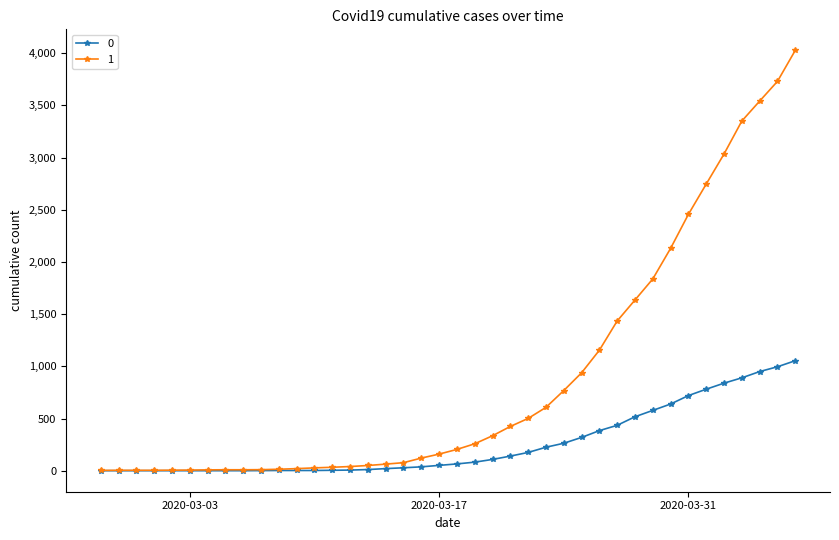

At how many categories does at least one series exceed 1217?

11